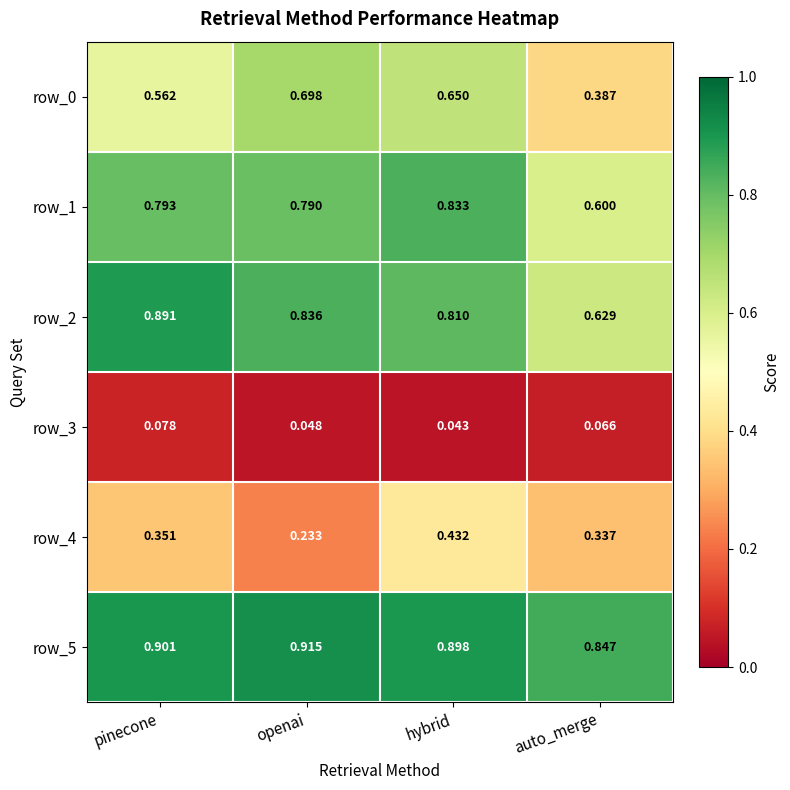

Rank the categories by row_3 value from highest to lowest.

pinecone, auto_merge, openai, hybrid